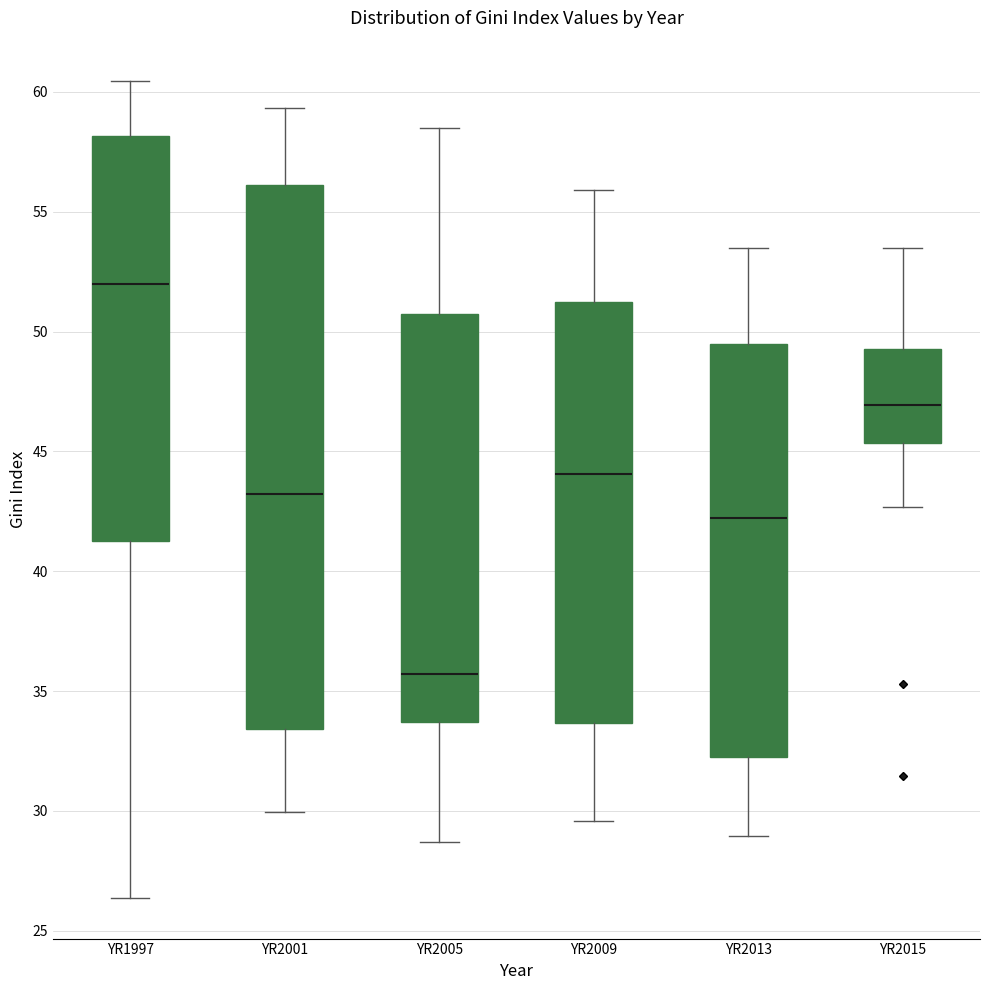

Where is the lower edge of the box for YR2013 on the y-axis? The values are not printed on the chart, so give them approximately, as read against the axis.

32.5